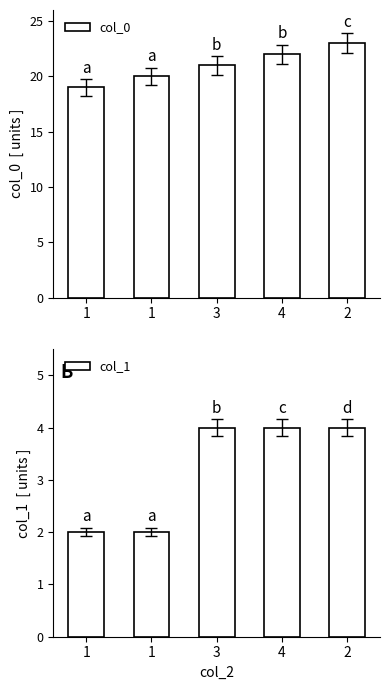

What is the label of the 4th bar from the right?

1